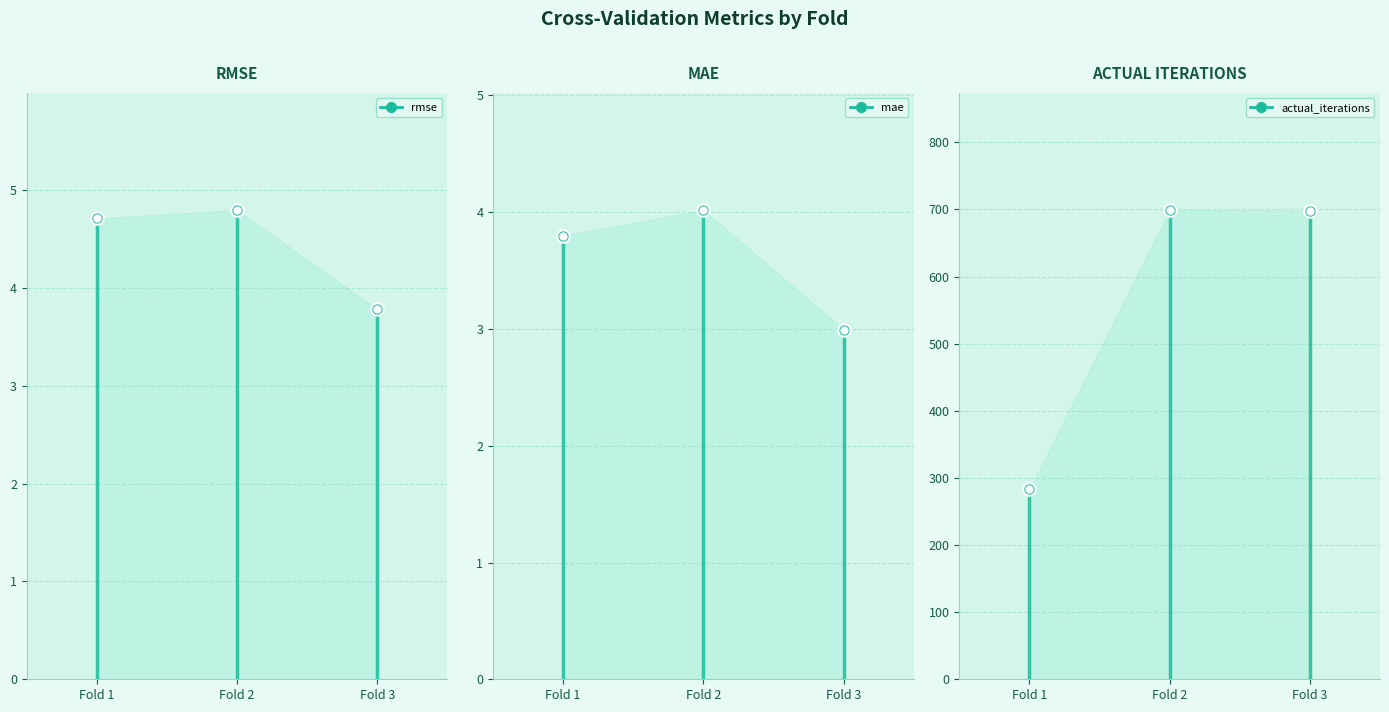

Which series has the largest Y range (max minus min)?

actual_iterations